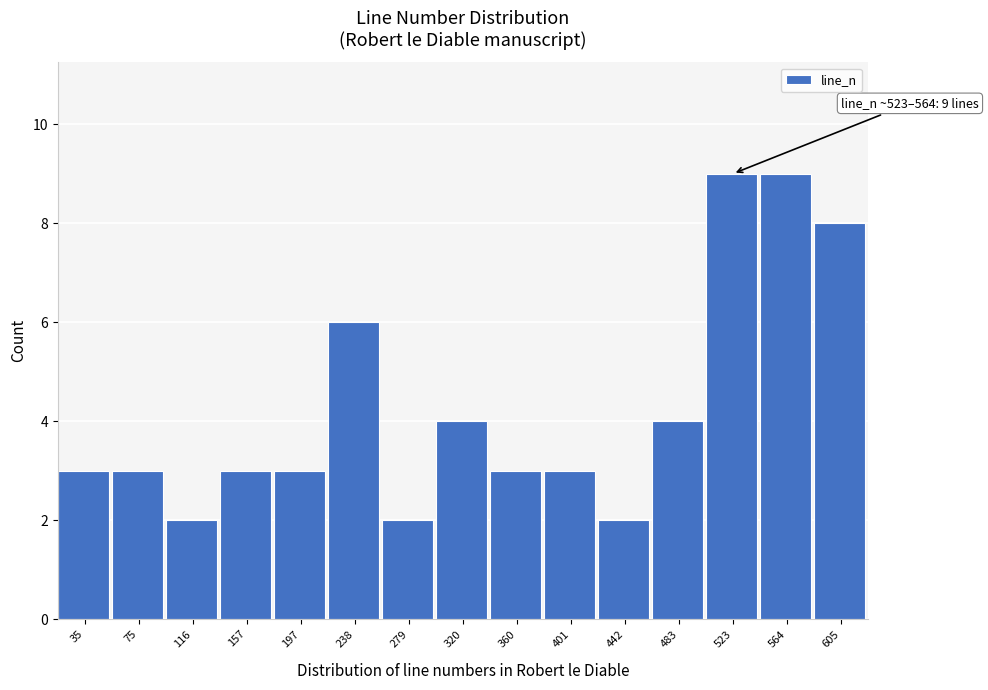

Reading left to right, what are all the values shown in this chart?

3	3	2	3	3	6	2	4	3	3	2	4	9	9	8